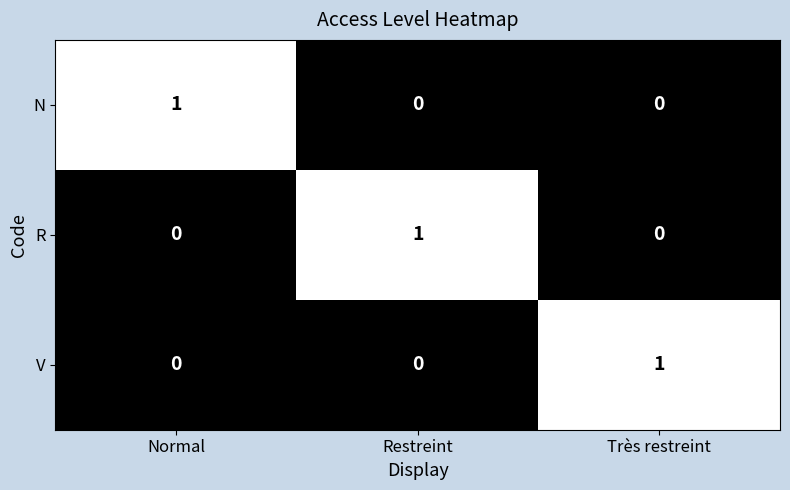

Reading right to left, list all the values displayed in this chart.

N: Très restreint=0	Restreint=0	Normal=1
R: Très restreint=0	Restreint=1	Normal=0
V: Très restreint=1	Restreint=0	Normal=0